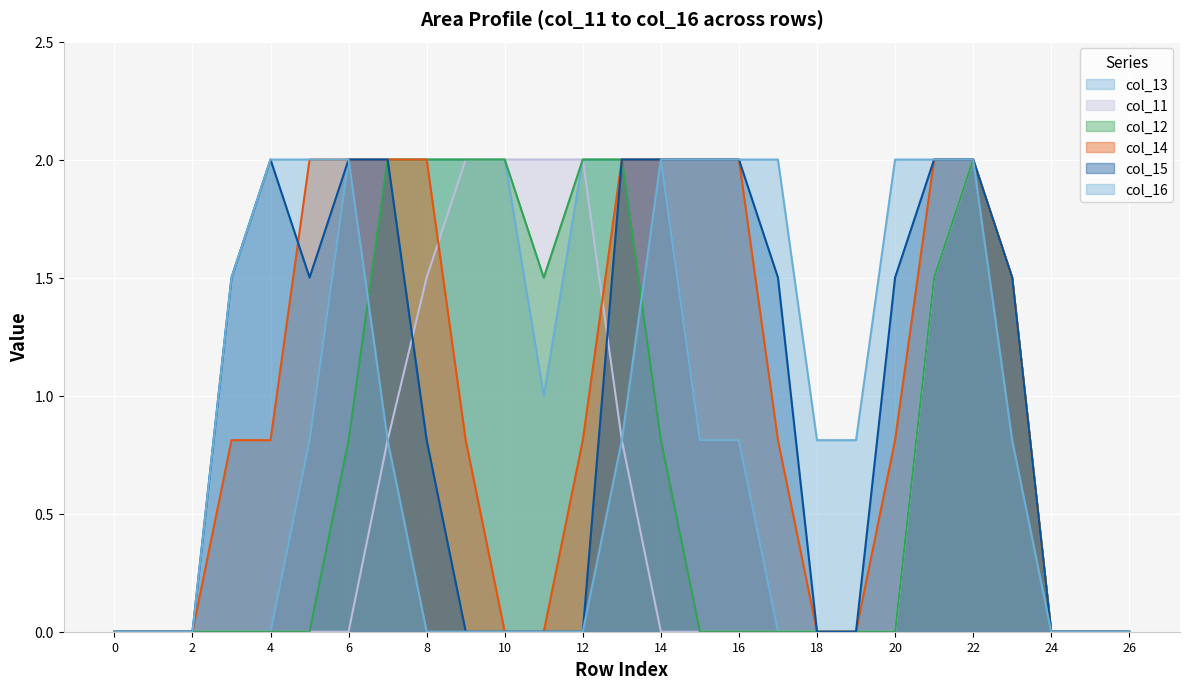

Rank the categories by col_14 value from lowest to highest.

0, 1, 2, 10, 11, 18, 19, 24, 25, 26, 3, 4, 9, 12, 17, 20, 23, 5, 6, 7, 8, 13, 14, 15, 16, 21, 22